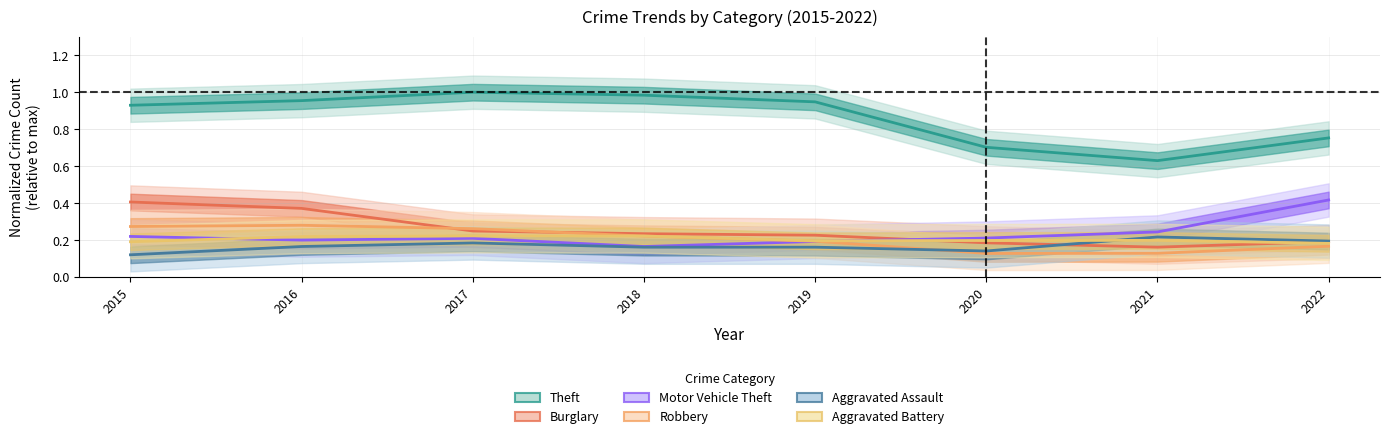

At 2015, list the series in order from largest to smallest.

Theft, Burglary, Robbery, Motor Vehicle Theft, Aggravated Battery, Aggravated Assault